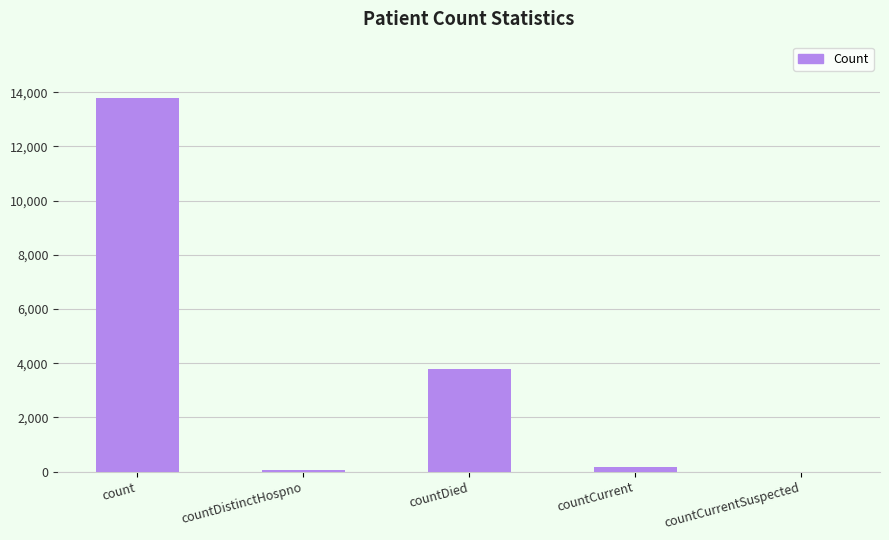

Which category has the highest value across all series?

count